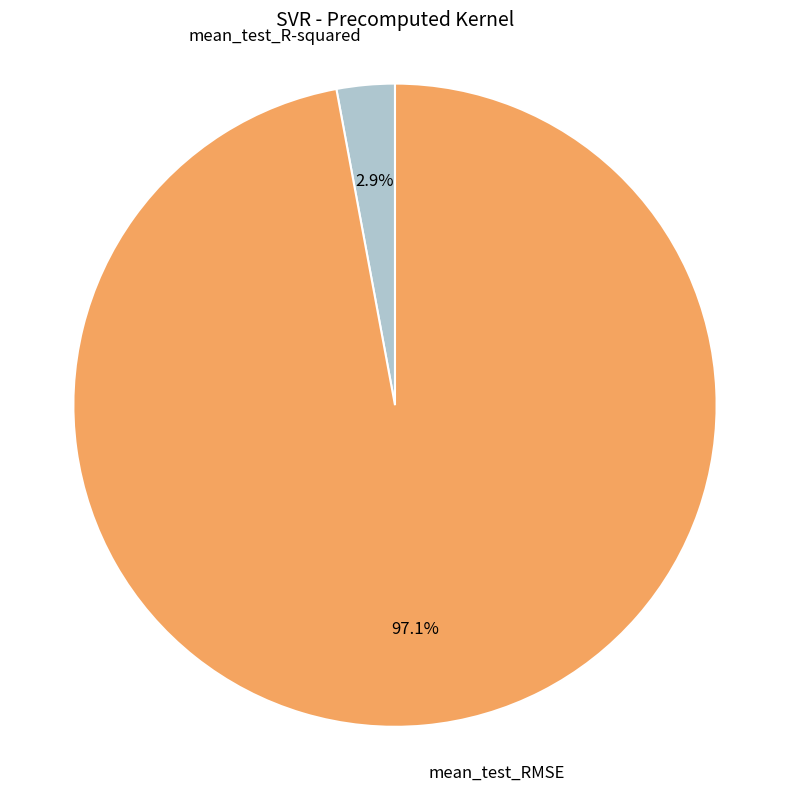

Combined, what portion of the pie is mean_test_RMSE and mean_test_R-squared?

100.0%